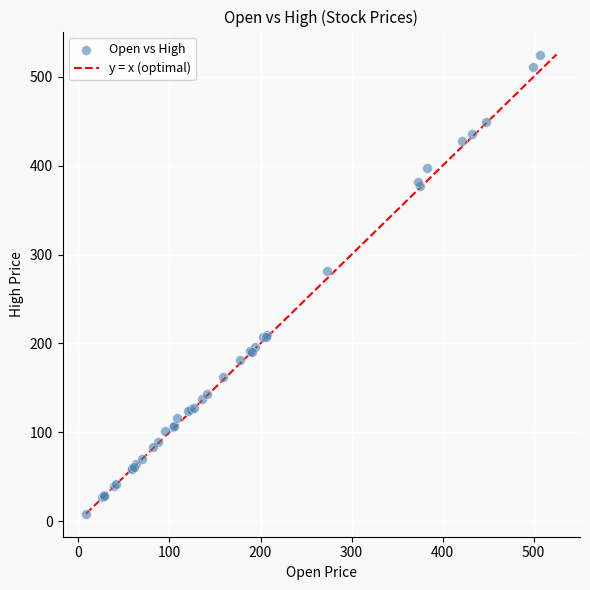

What Y value in the scatter plot is closest to 266?

281.0